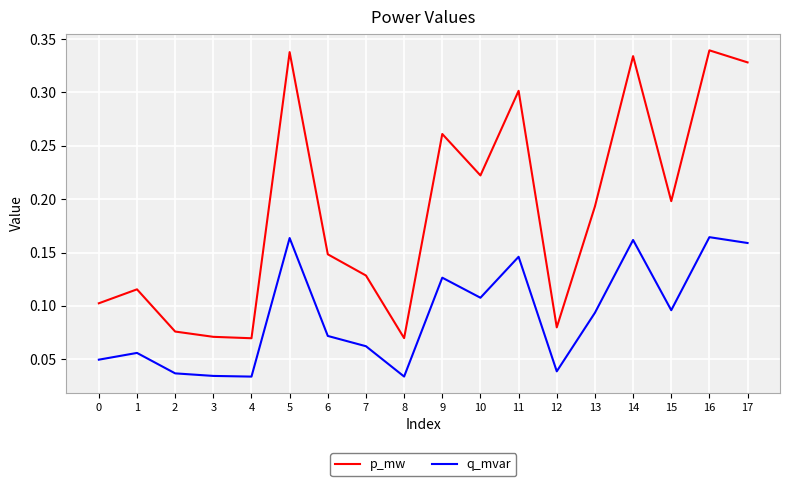

True or false: q_mvar and p_mw cross at least once.

False